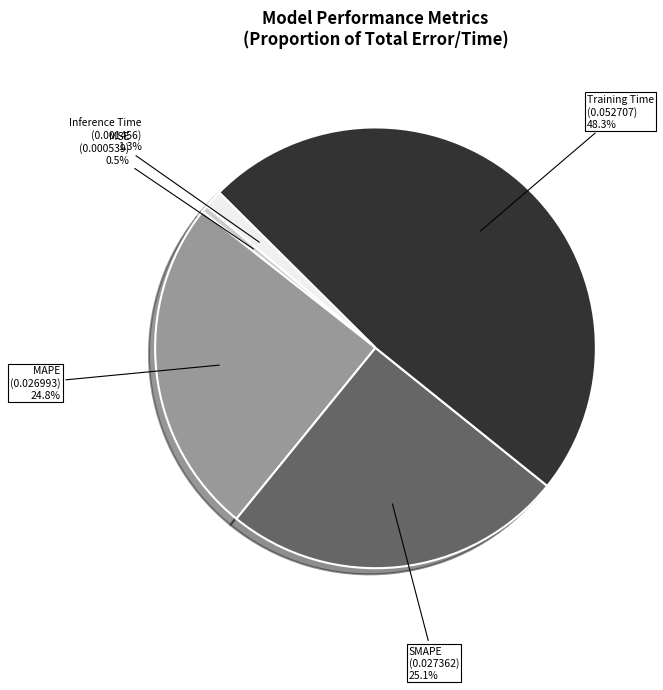

Does any single category account for the majority?

No